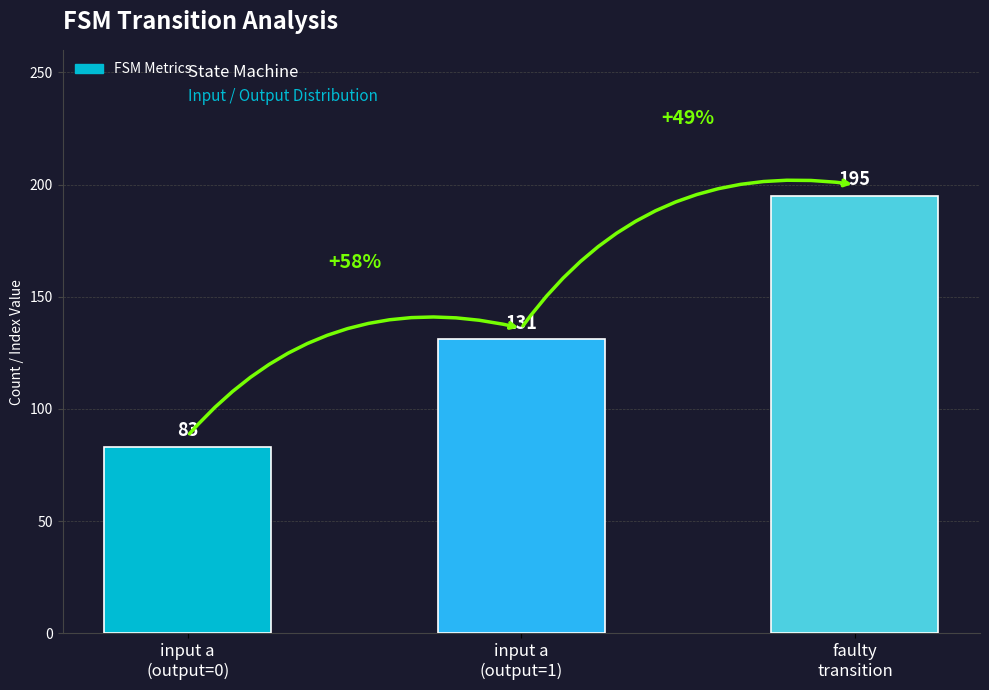

What is the sum of all values?

409